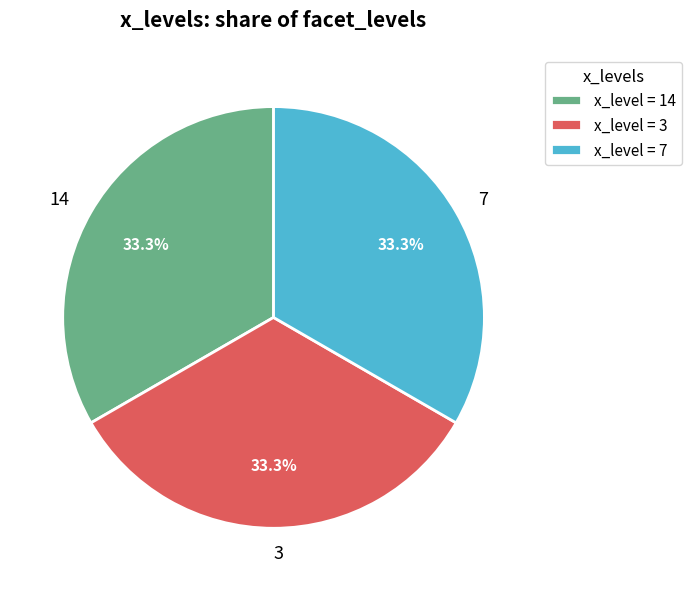

How much of the chart is everything except x_level = 7?

66.7%